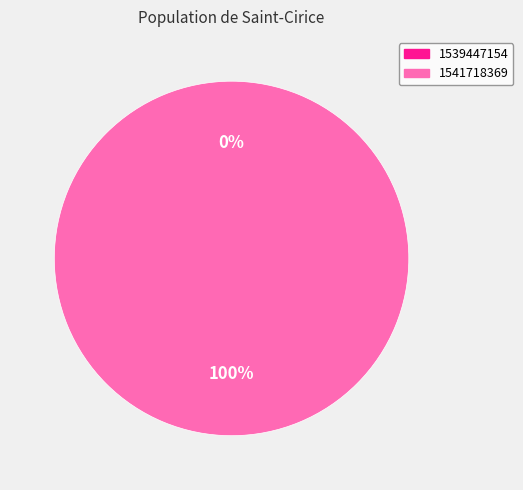

Is it true that 1539447154 is 0% of the pie?

True